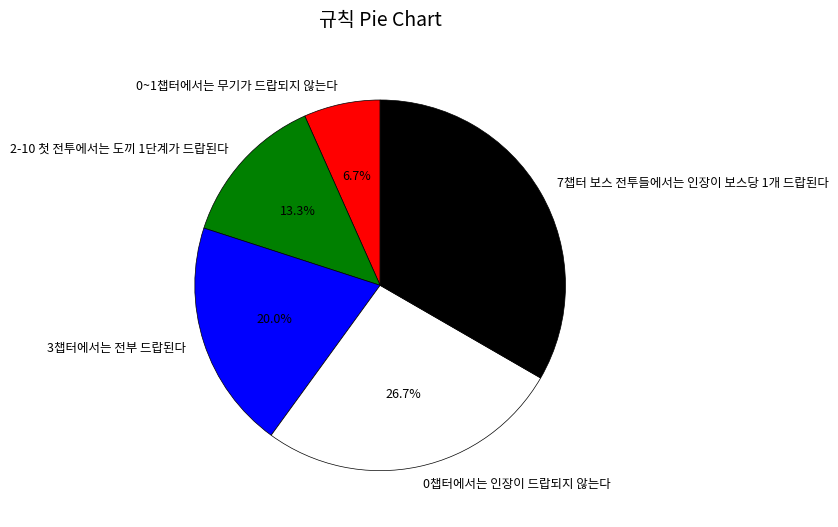

To the nearest percent, what percentage of the pie is 0챕터에서는 인장이 드랍되지 않는다?

27%